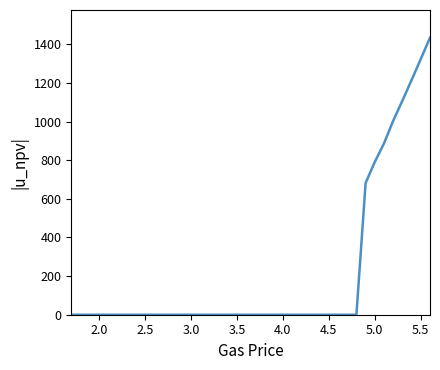

What is the greatest value displayed?

1434